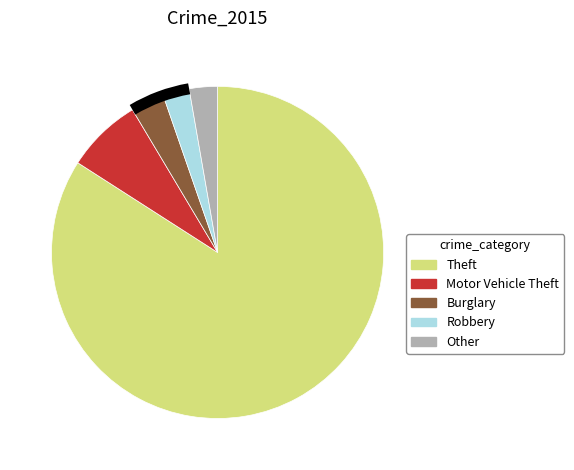

Is the sum of Robbery and Other greater than half?

No